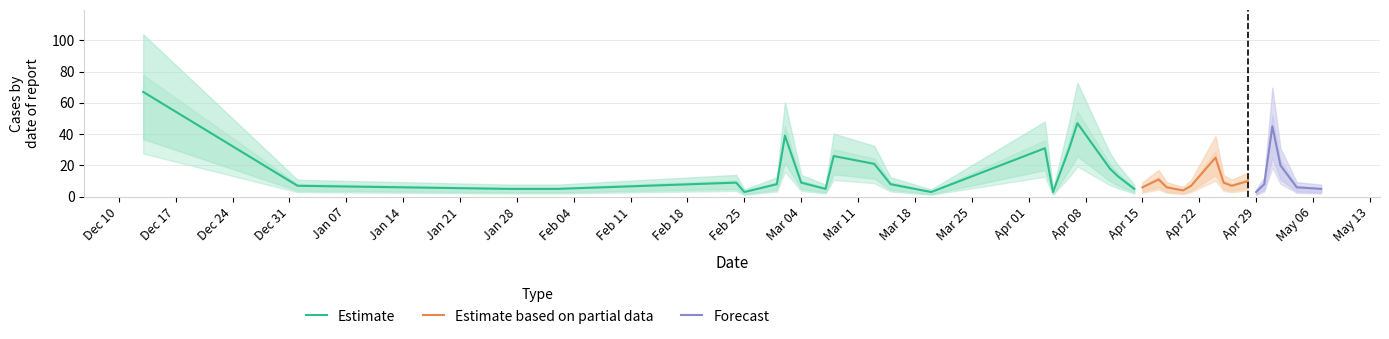

What is the value of the Estimate point at the 4th from the left?

5